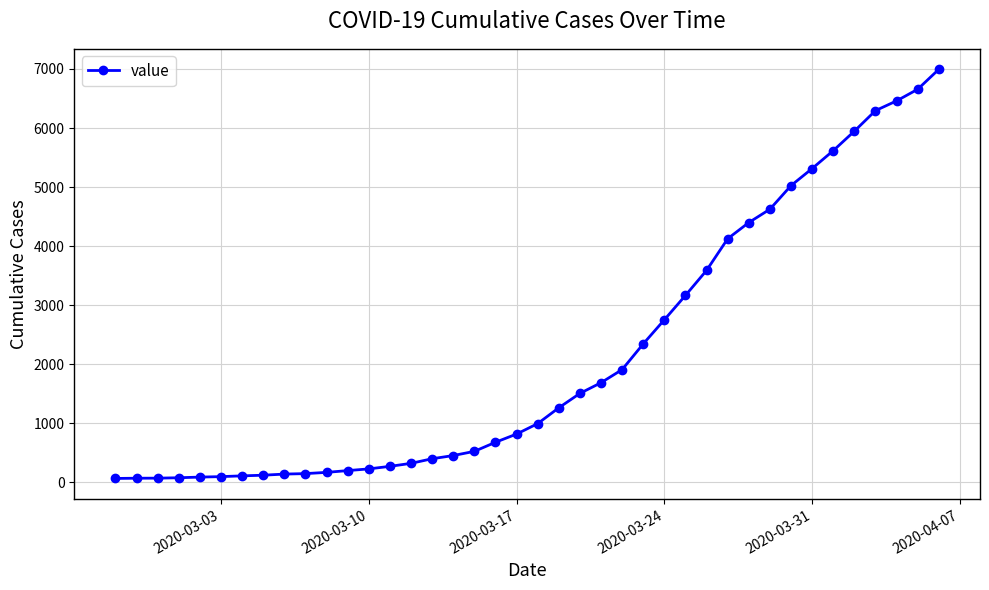

What is the maximum value shown in the chart?

6995